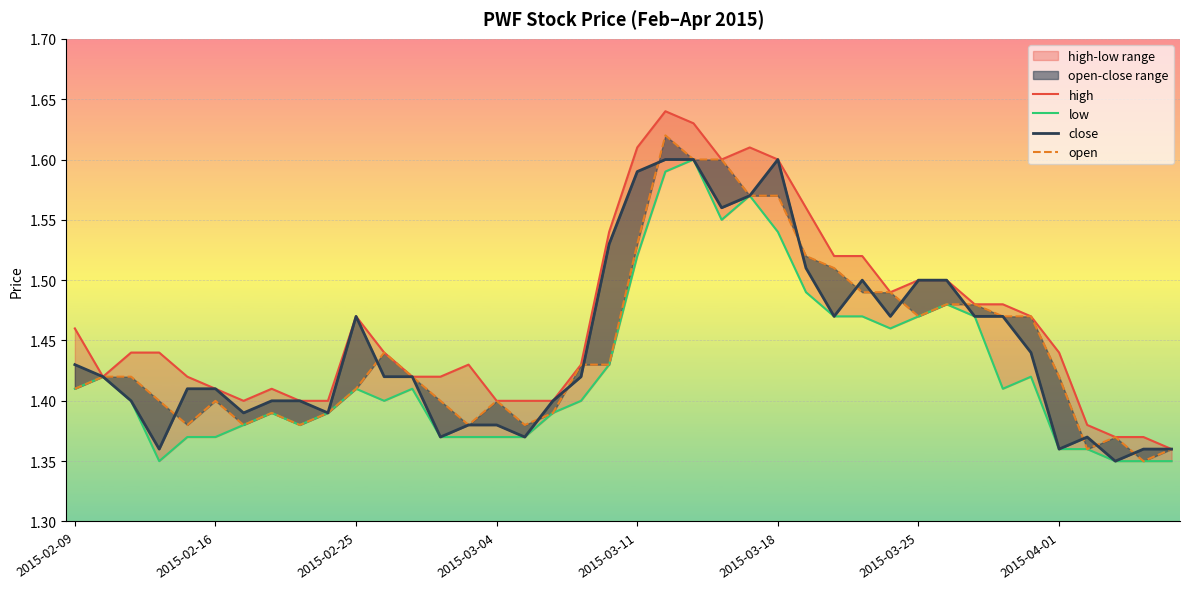

Is it true that open equals 2.3 at 23?

False